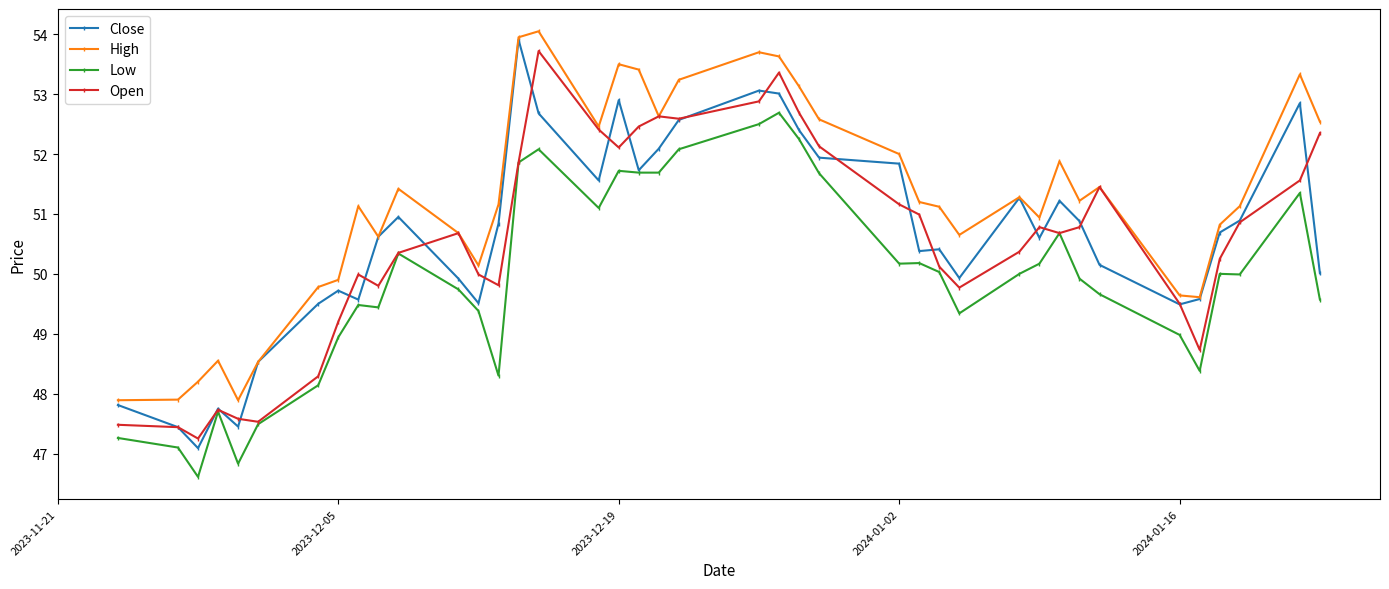

What is the value of the Open point at the 35th from the left?

49.5